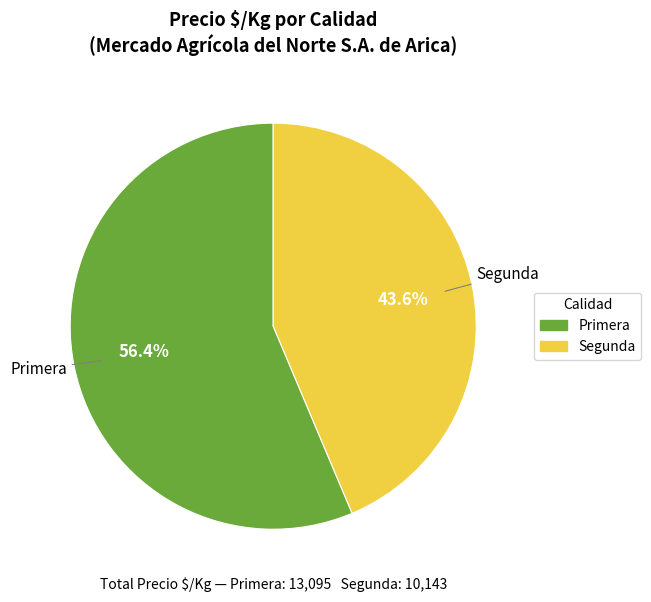

Approximately how many times larger is the value at Primera compared to Segunda?

1.3